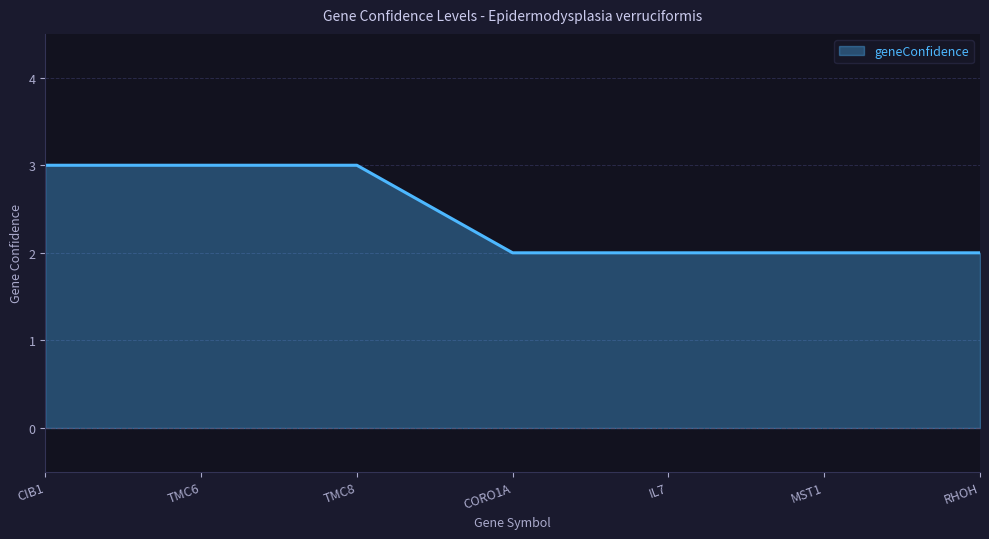

What position from the left is TMC6?

2